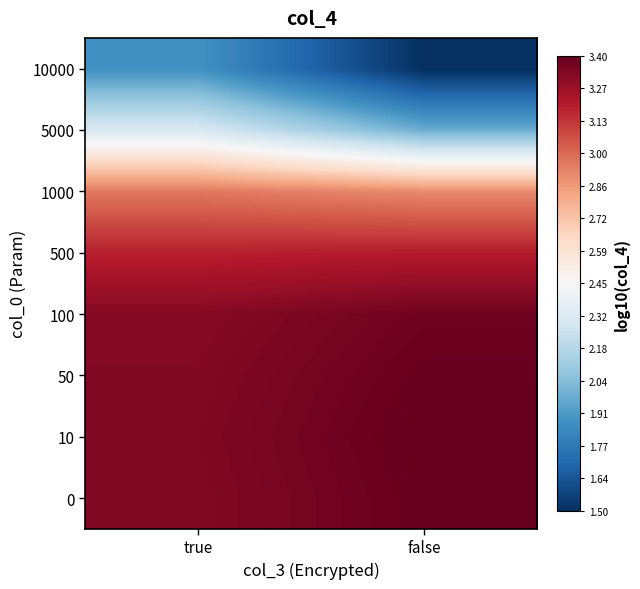

What is the total value across all series at true?

23.7